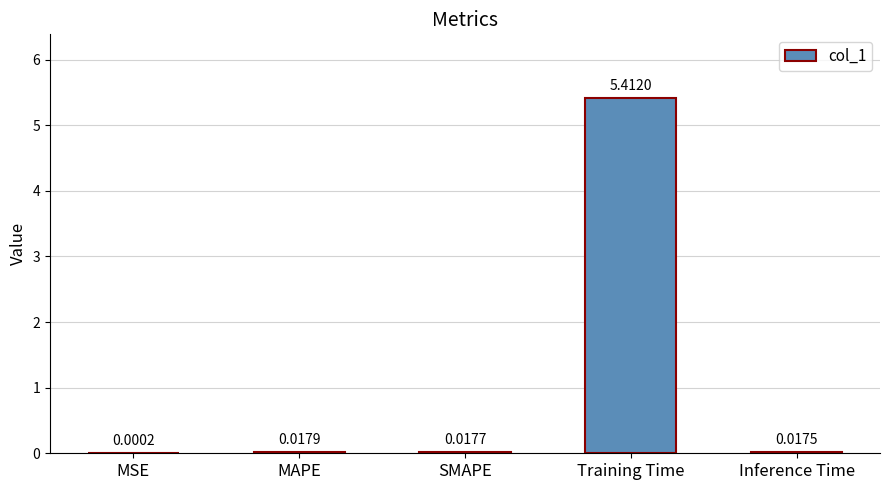

What is the sum of all values?

5.5